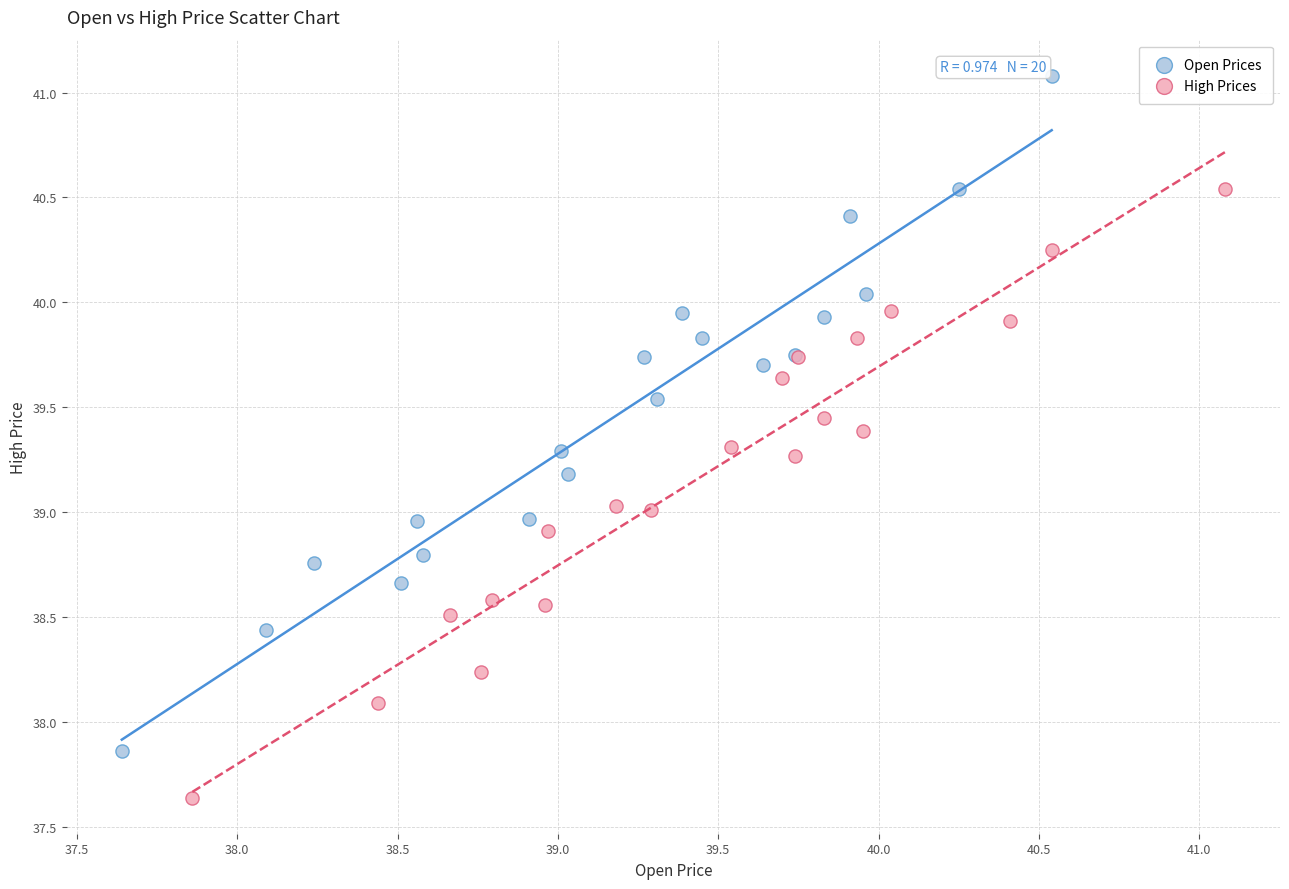

Which series has the largest Y range (max minus min)?

Open Prices